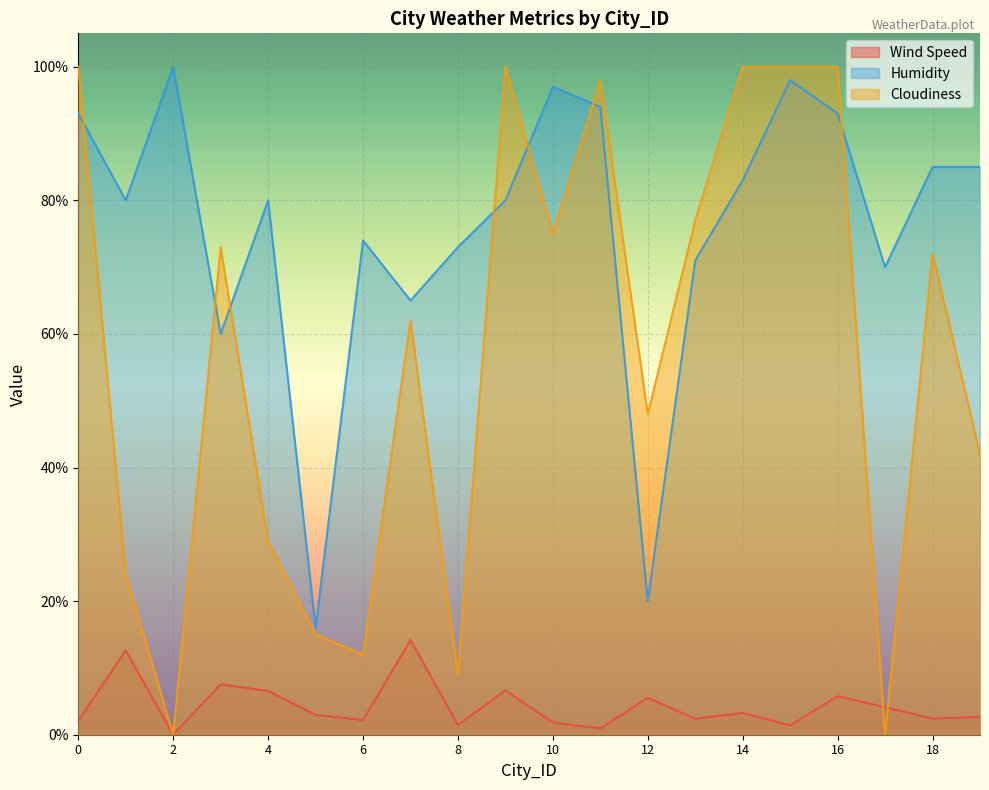

Which series has the largest total across all categories?

Humidity